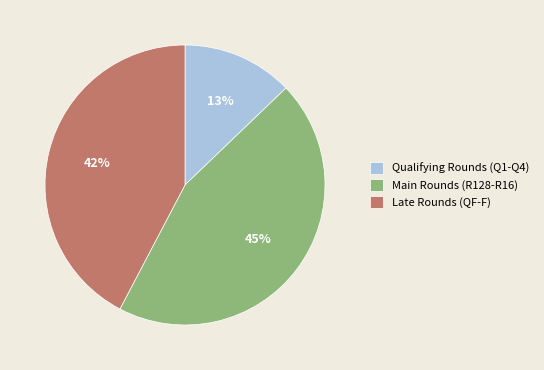

Approximately how many times larger is the value at Late Rounds (QF-F) compared to Main Rounds (R128-R16)?

0.9